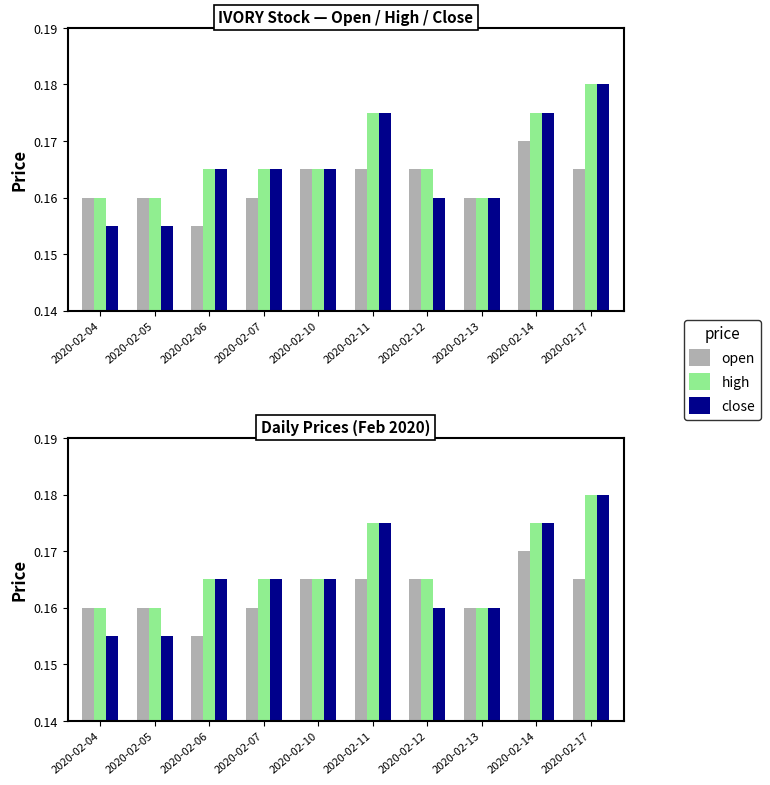

Reading right to left, transcribe all the data shown in this chart.

open: 0.2	0.2	0.2	0.2	0.2	0.2	0.2	0.2	0.2	0.2
high: 0.2	0.2	0.2	0.2	0.2	0.2	0.2	0.2	0.2	0.2
close: 0.2	0.2	0.2	0.2	0.2	0.2	0.2	0.2	0.2	0.2